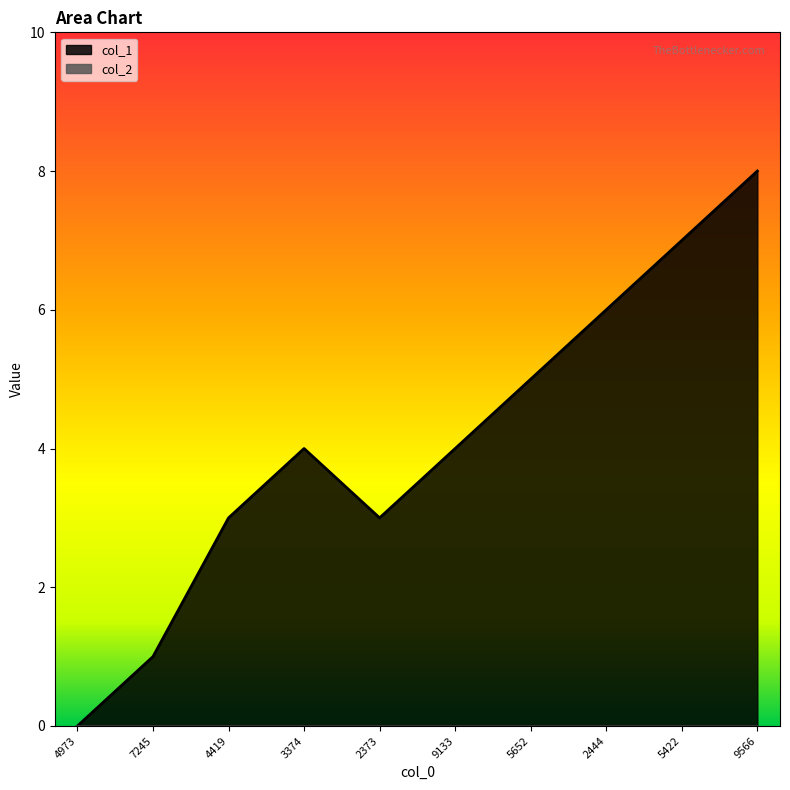

Which series has the widest spread of values?

col_1